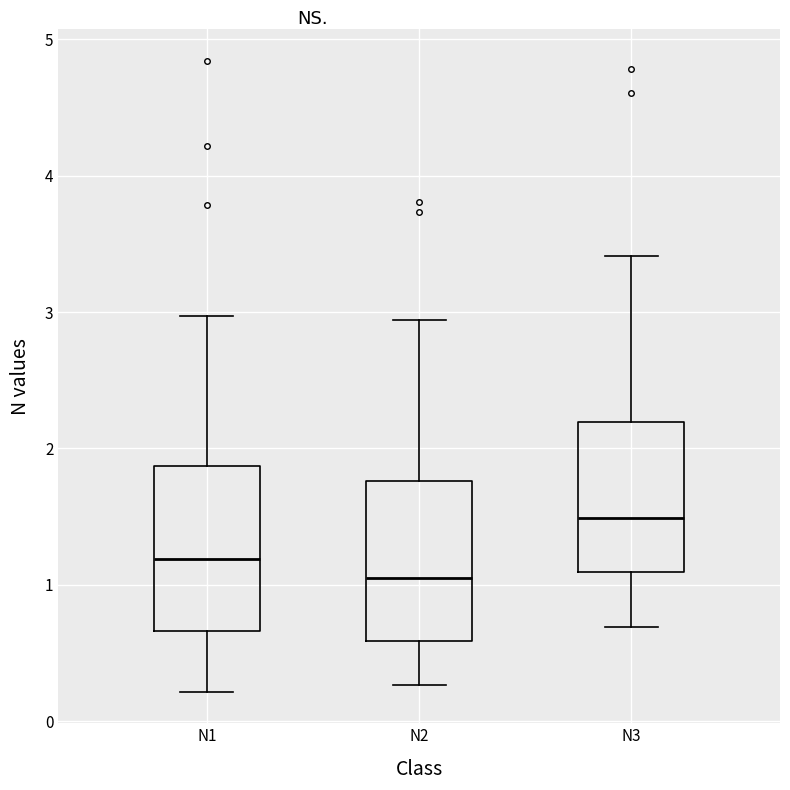

Which box's median line is the highest?

N3